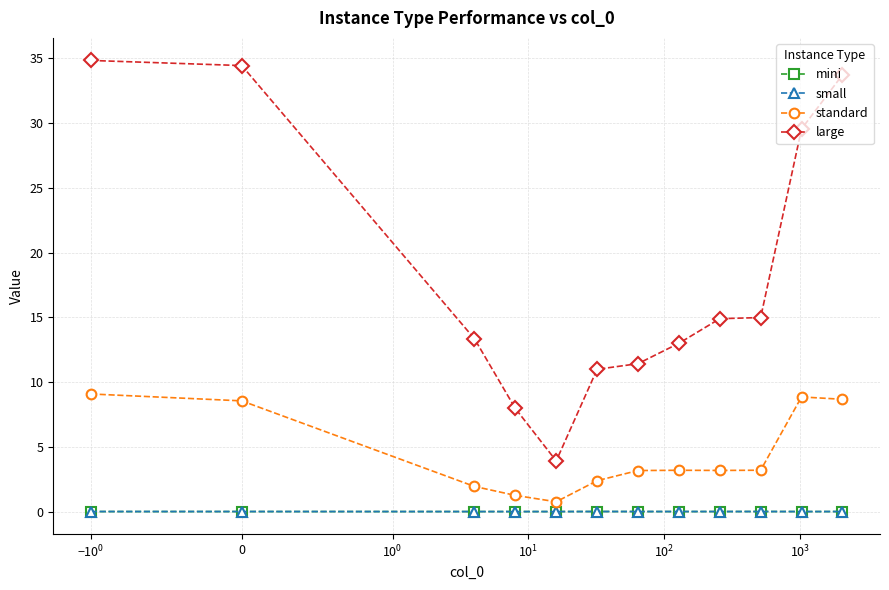

Which series has the largest total across all categories?

large